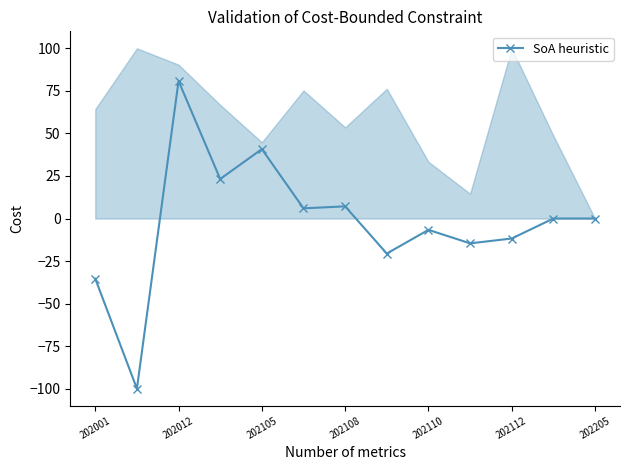

What is the maximum value for SoA heuristic?

80.8